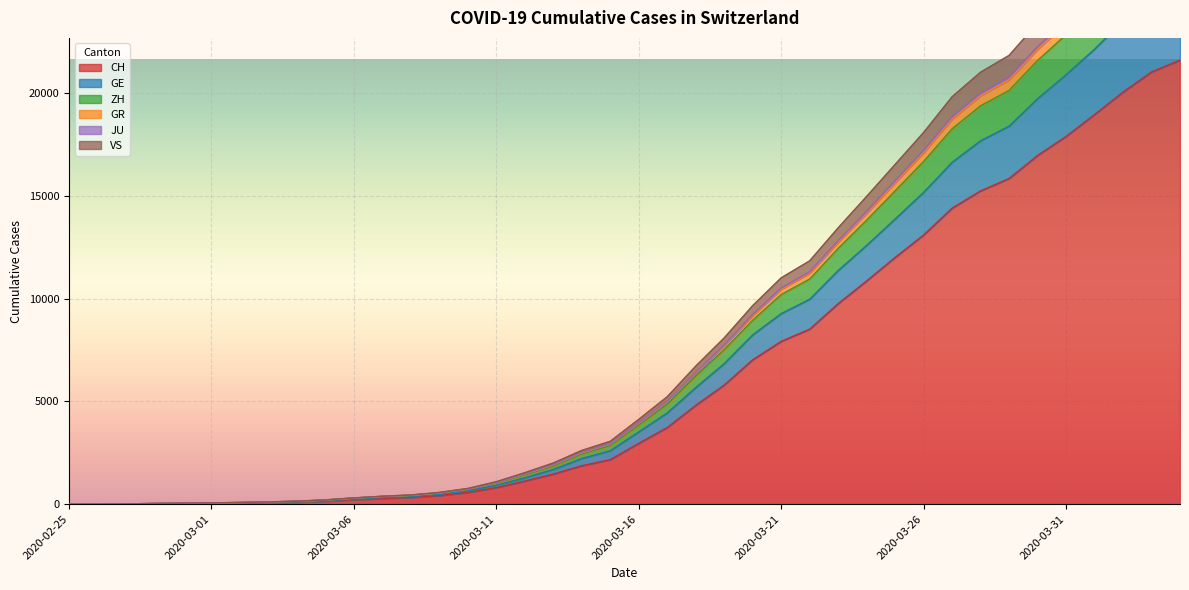

What is the maximum value for CH?

21593